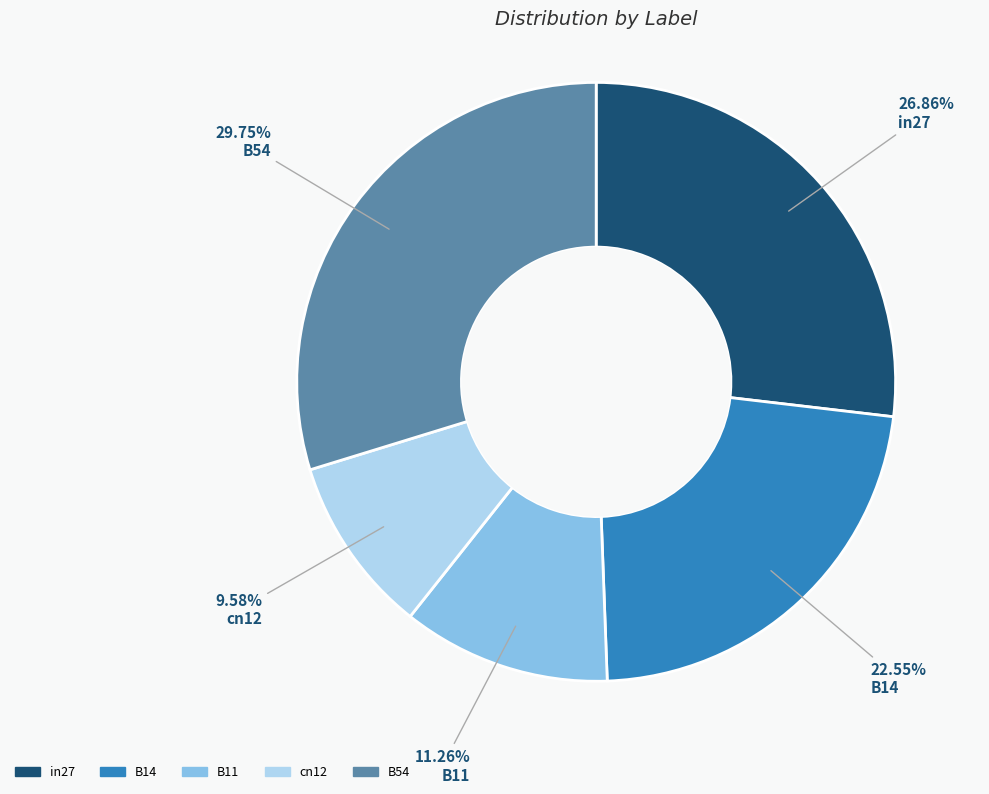

Which slice is the smallest?

cn12